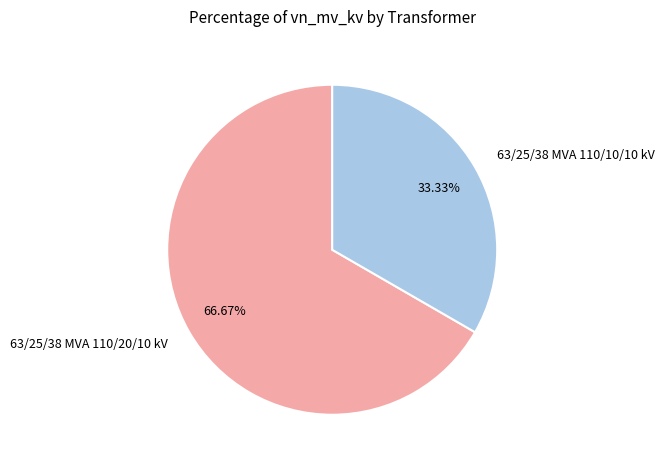

Rank the categories by value from highest to lowest.

63/25/38 MVA 110/20/10 kV, 63/25/38 MVA 110/10/10 kV